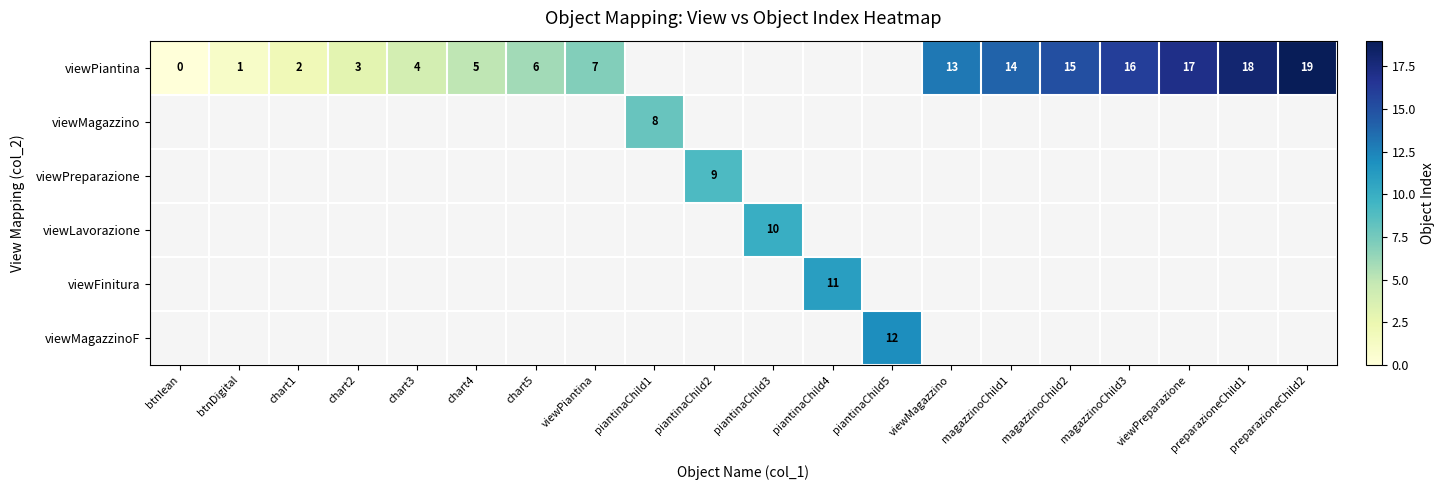

True or false: viewLavorazione has a value of 10 at piantinaChild3.

True